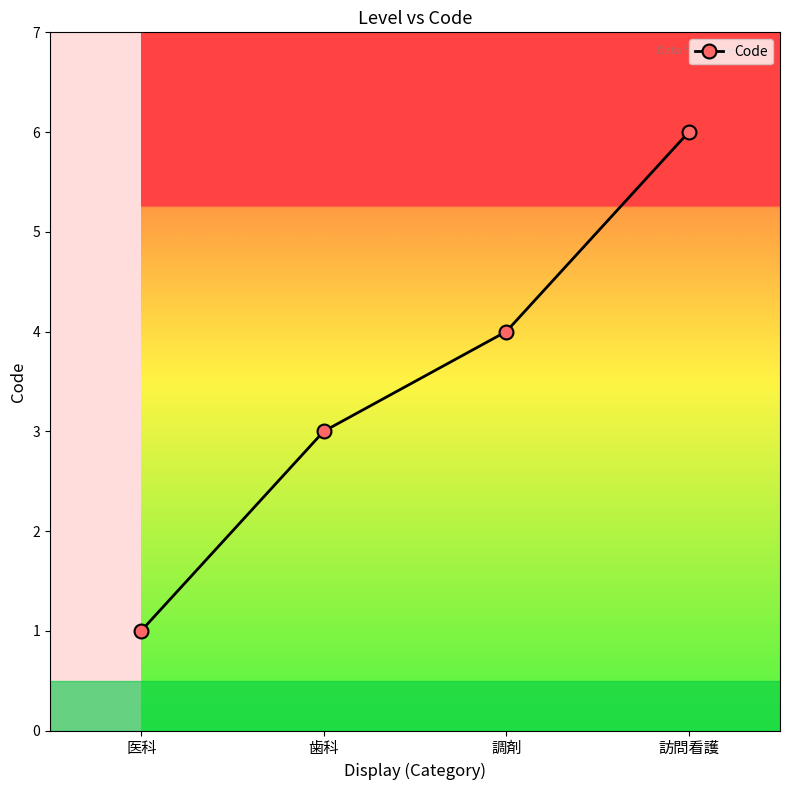

Rank the categories by value from lowest to highest.

医科, 歯科, 調剤, 訪問看護